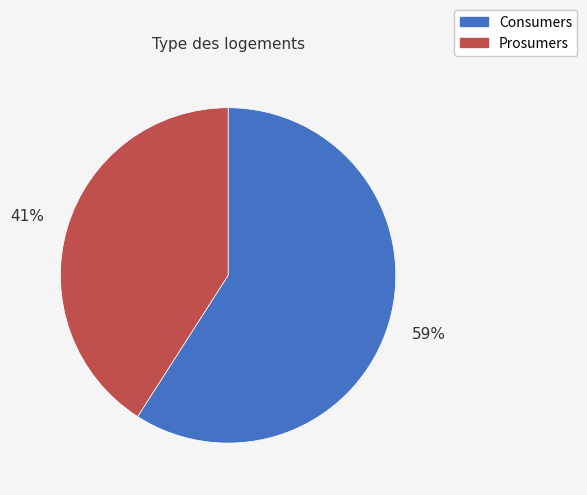

Which slice is the largest?

Consumers